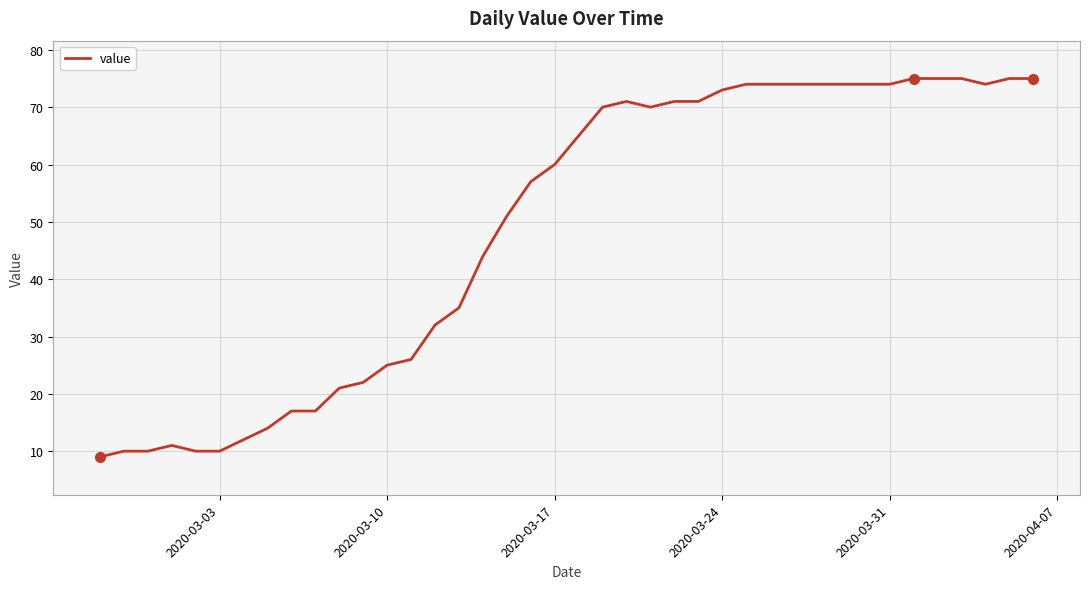

What is the smallest value displayed?

9